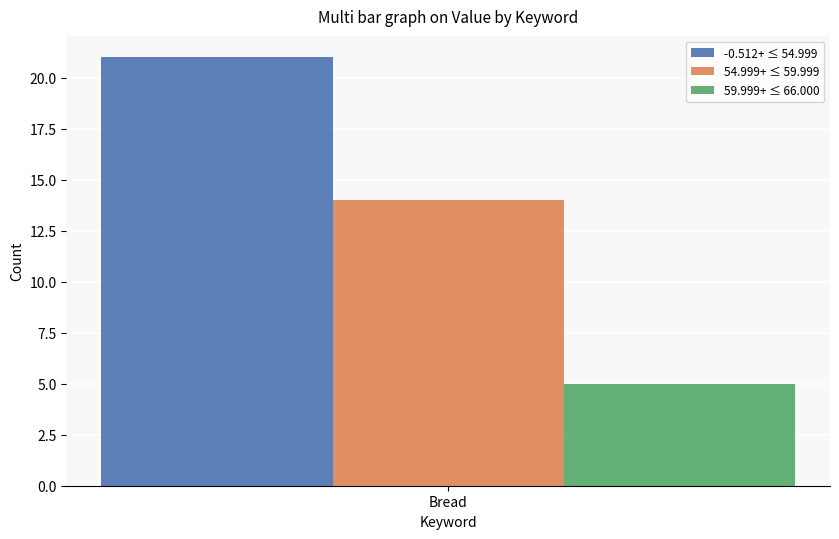

Rank the categories by 54.999+ ≤ 59.999 value from lowest to highest.

Bread